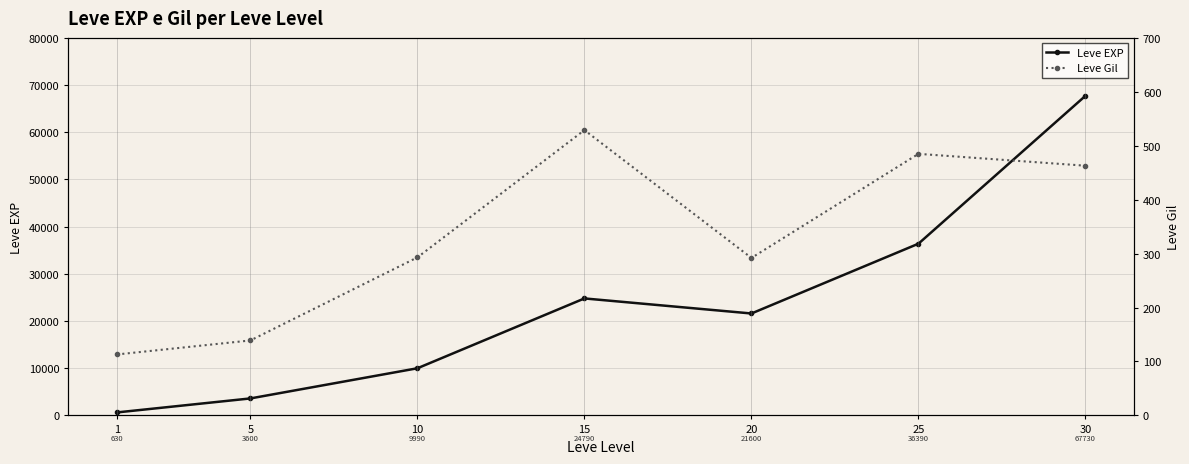

Reading left to right, extract all data points from this chart.

Leve EXP: 630	3600	9990	24790	21600	36390	67730
Leve Gil: 113	139	293	529	292	485	463